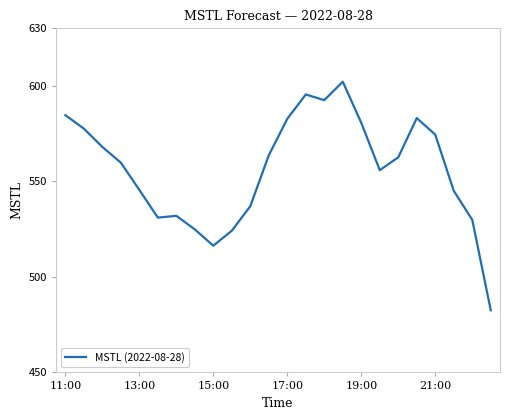

What is the greatest value displayed?

602.1